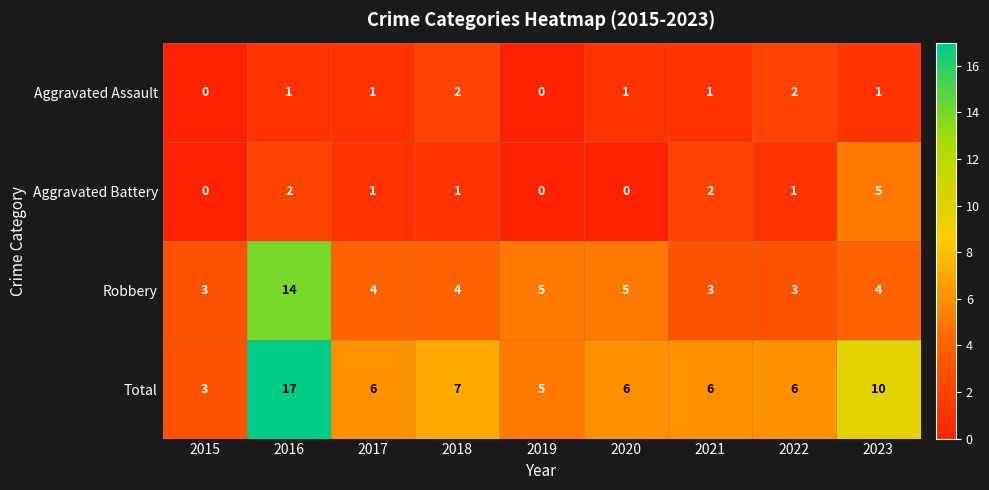

What is the approximate value of Aggravated Battery at 2022?

1